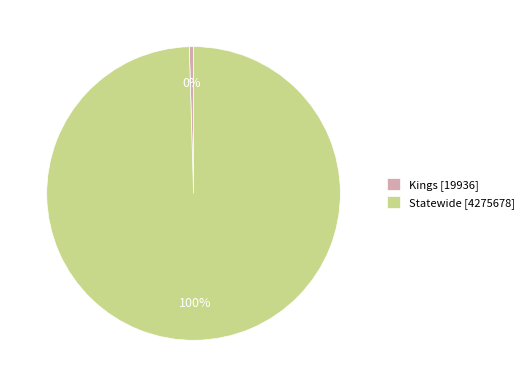

Rank the categories by value from highest to lowest.

Statewide, Kings